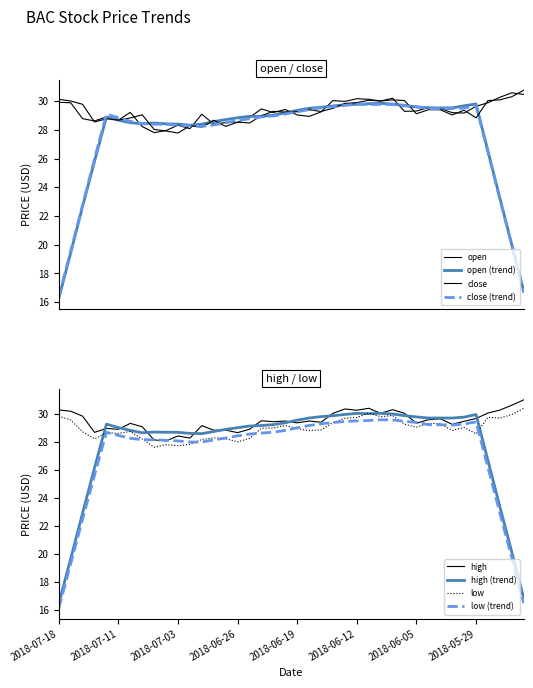

How many times do open and close cross each other?

22